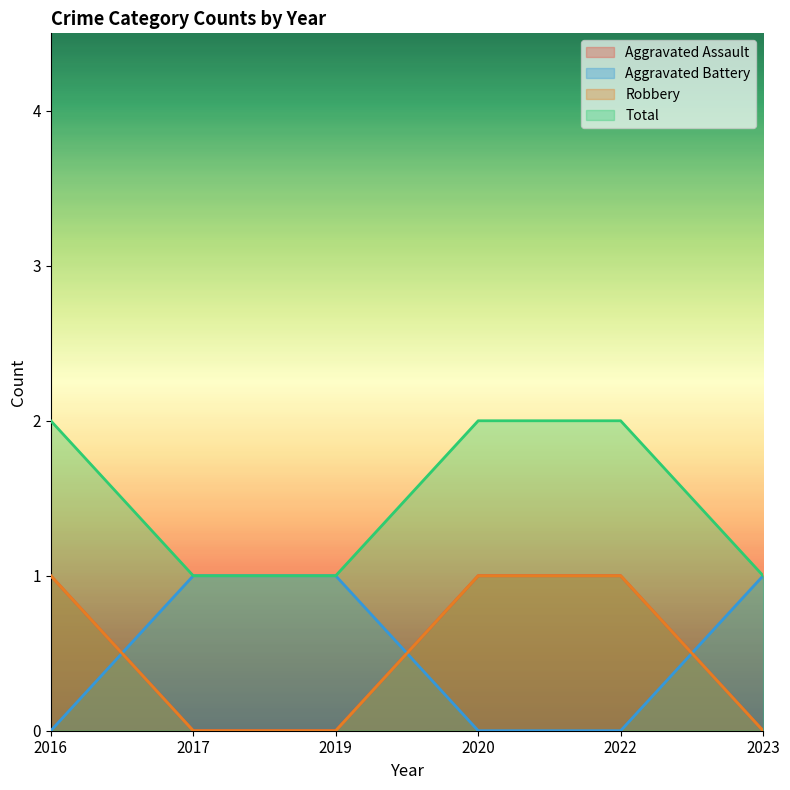

What is the total value across all series at 2022?

4